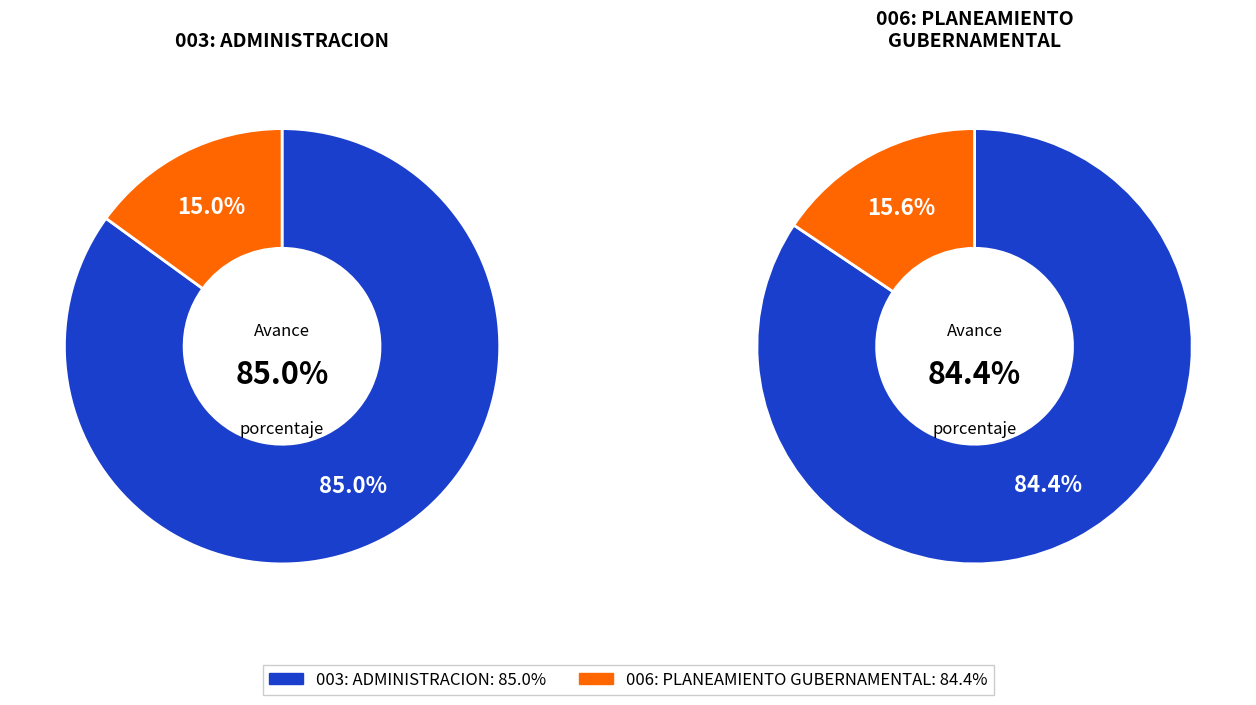

True or false: 003: ADMINISTRACION accounts for 50% of the total.

True